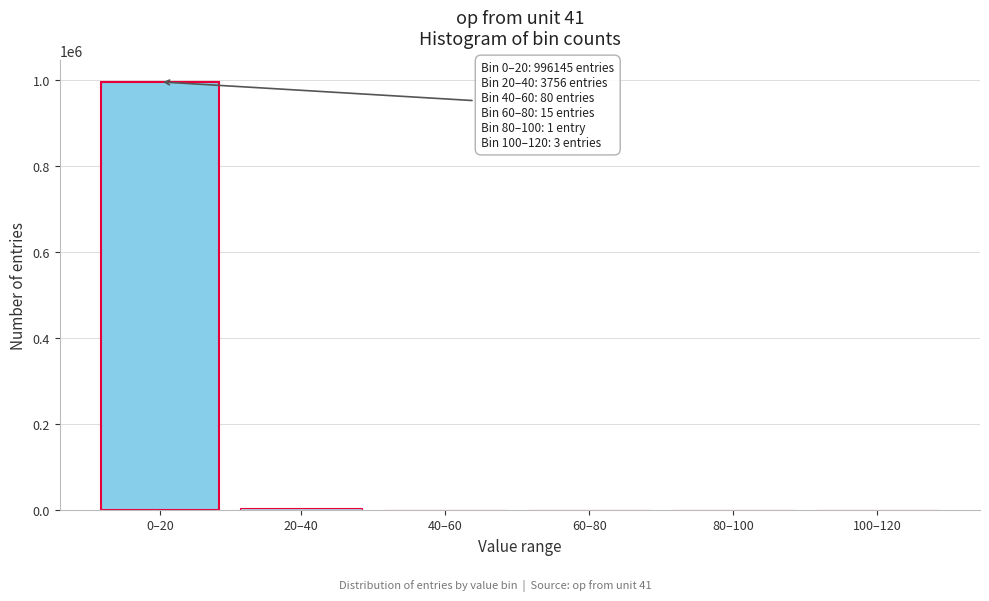

Where is the data nearest to the value 498073?

20–40